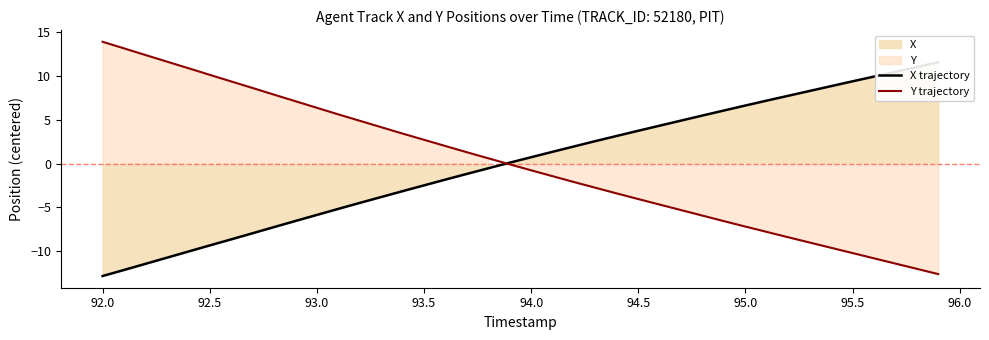

How many times do Y trajectory and X trajectory cross each other?

1